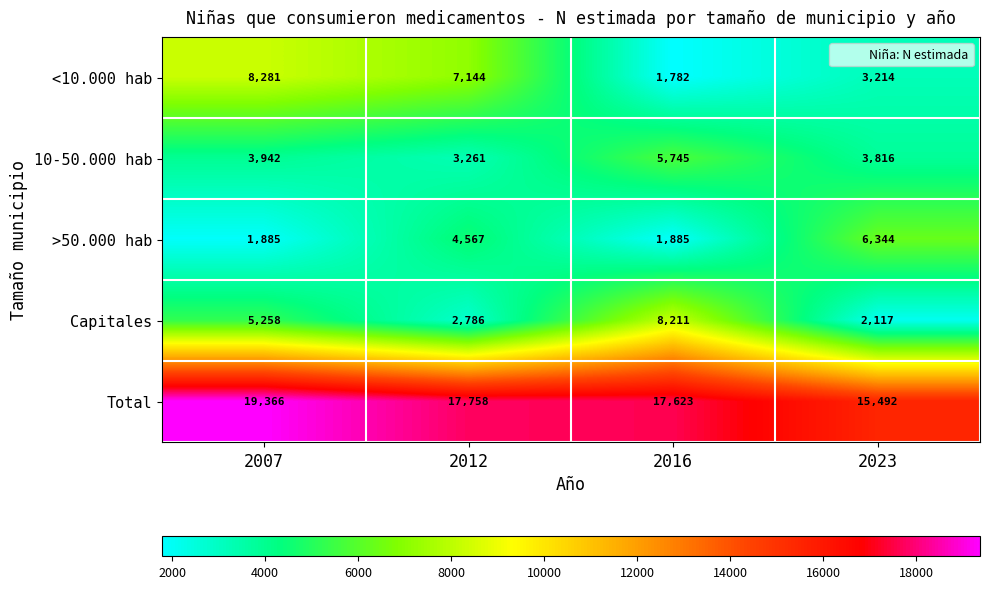

What is the approximate value of Capitales at 2012?

2786